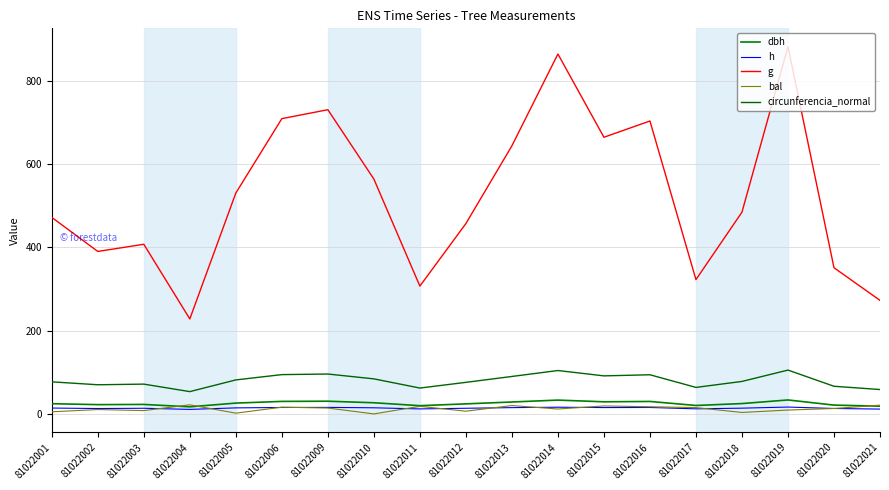

How many lines are shown in the chart?

5